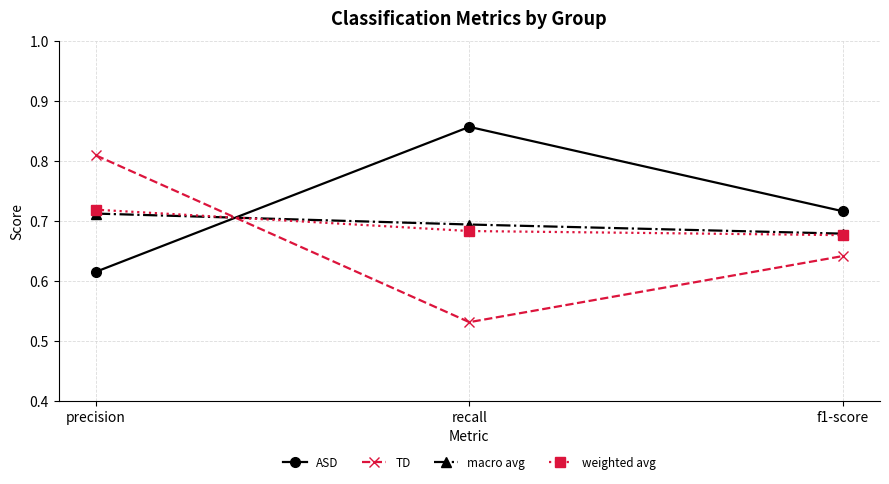

At which category is the sum across all series the highest?

precision